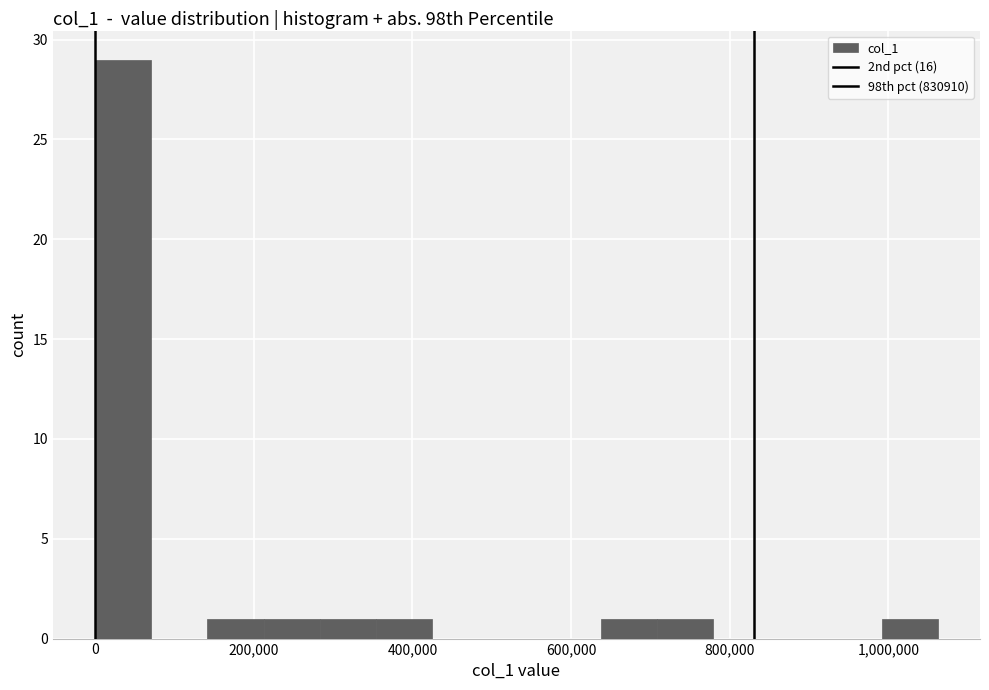

Read against the x-axis, roughly where is the centre of the tallest bar?

40000